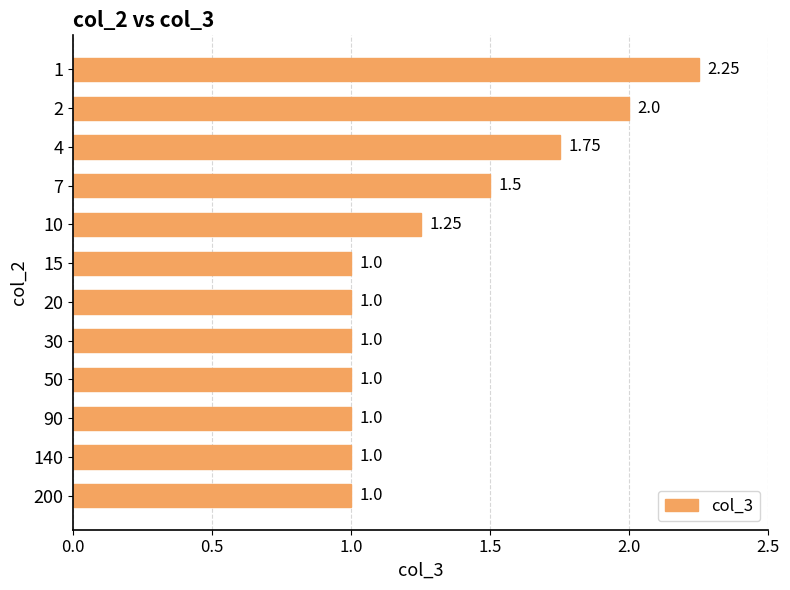

How many categories are shown in the chart?

12